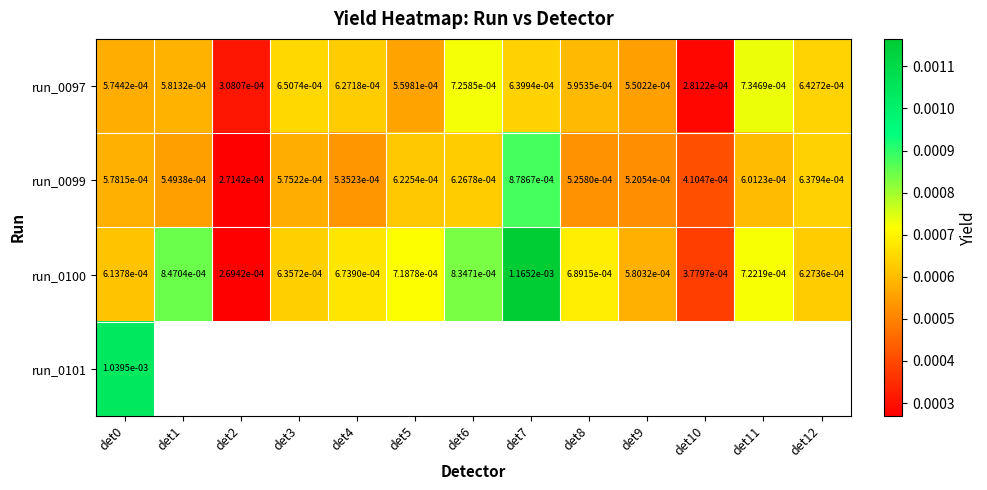

Between det0 and det3, which series saw the biggest shift?

run_0097